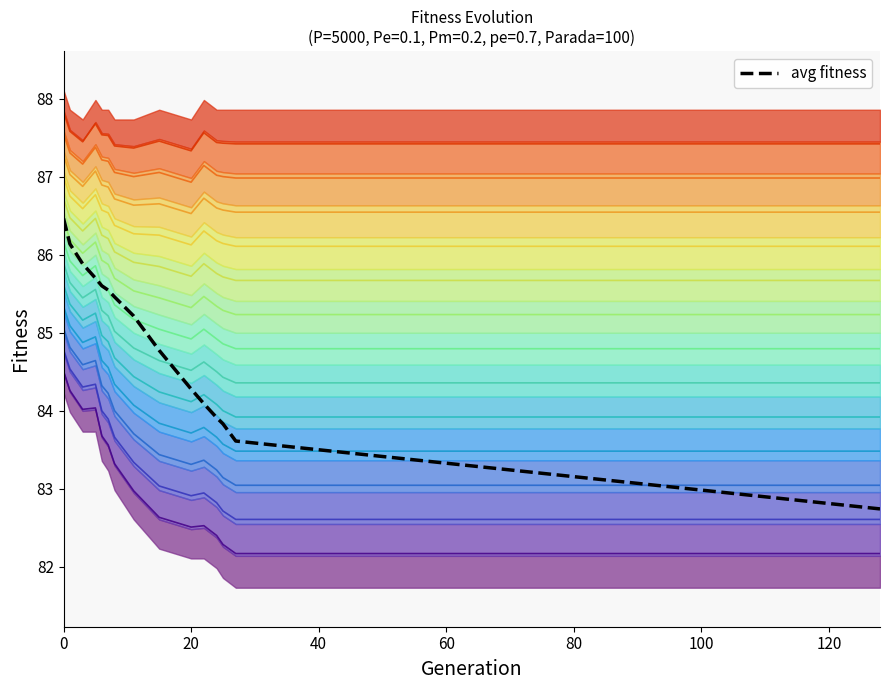

True or false: there are more than 0 points higher than both neighbors.

False